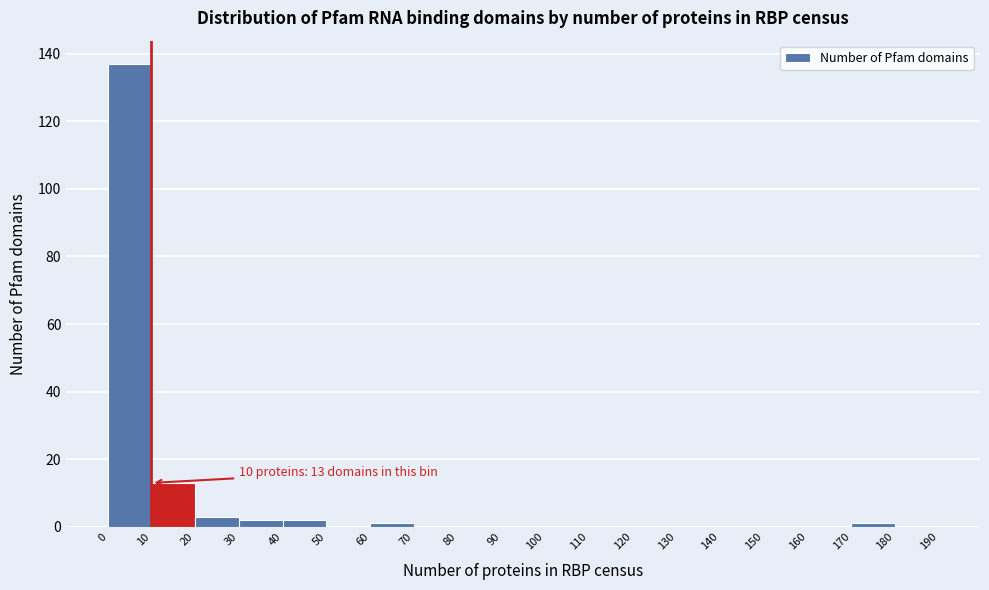

Over which range of the x-axis is the bar tallest?

0 to 10